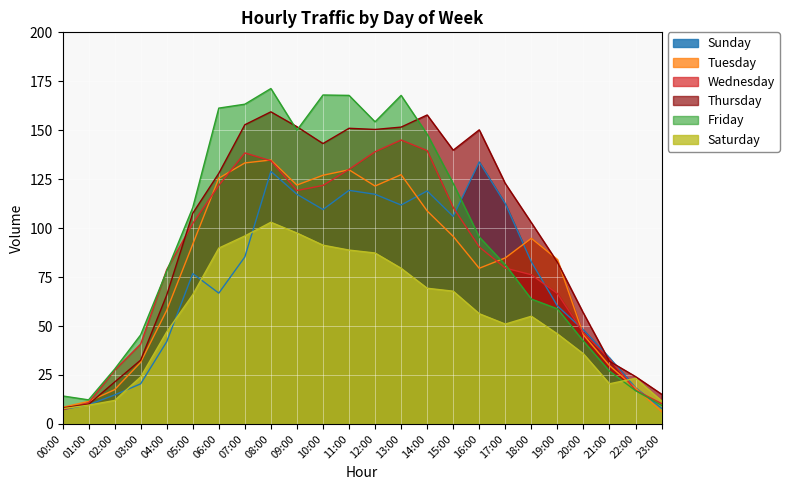

Where is Friday nearest to the value 90?

16:00